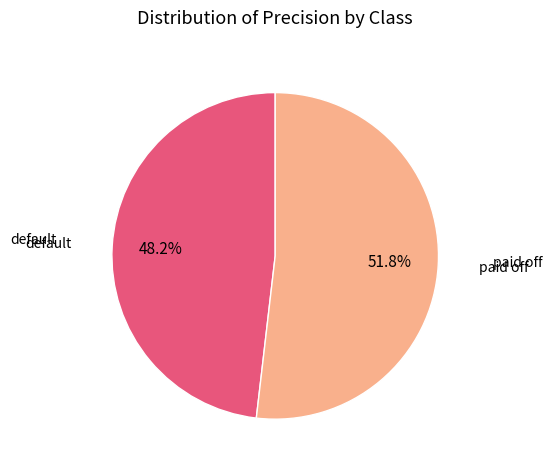

To the nearest percent, what is the difference between the default and paid off slice percentages?

4%